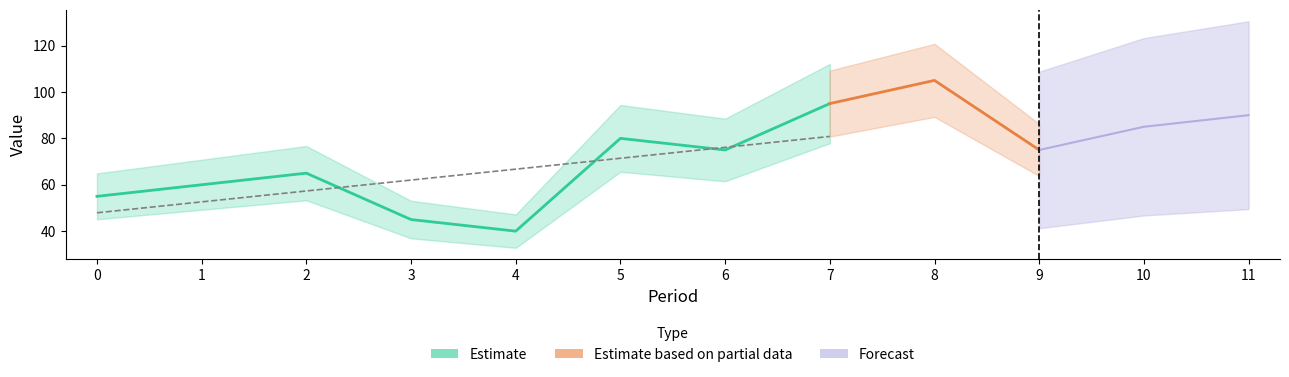

What value does the data have at 11, to the nearest 10?

90